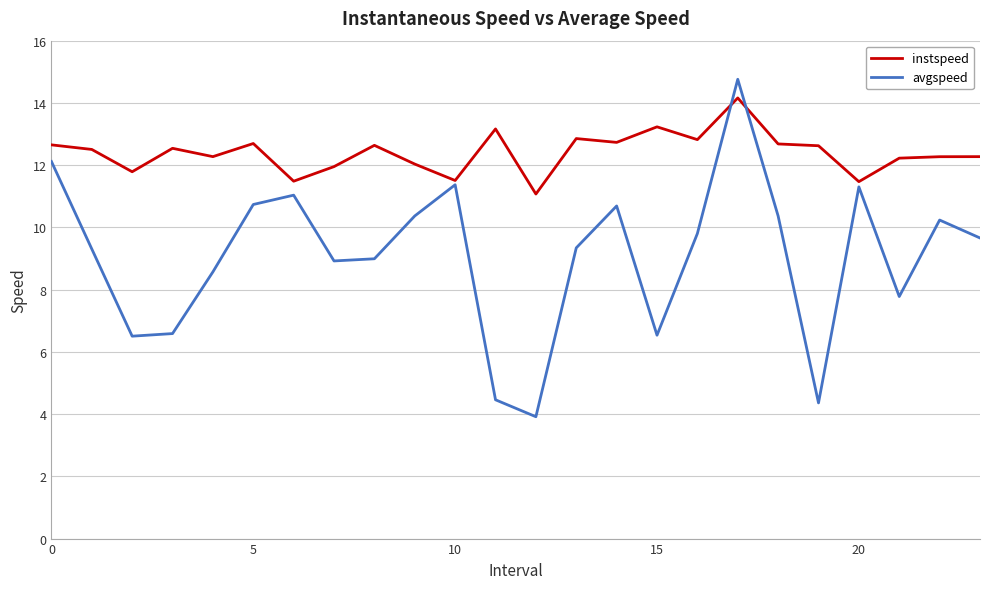

After their last crossing, which series has the higher values: avgspeed or instspeed?

instspeed